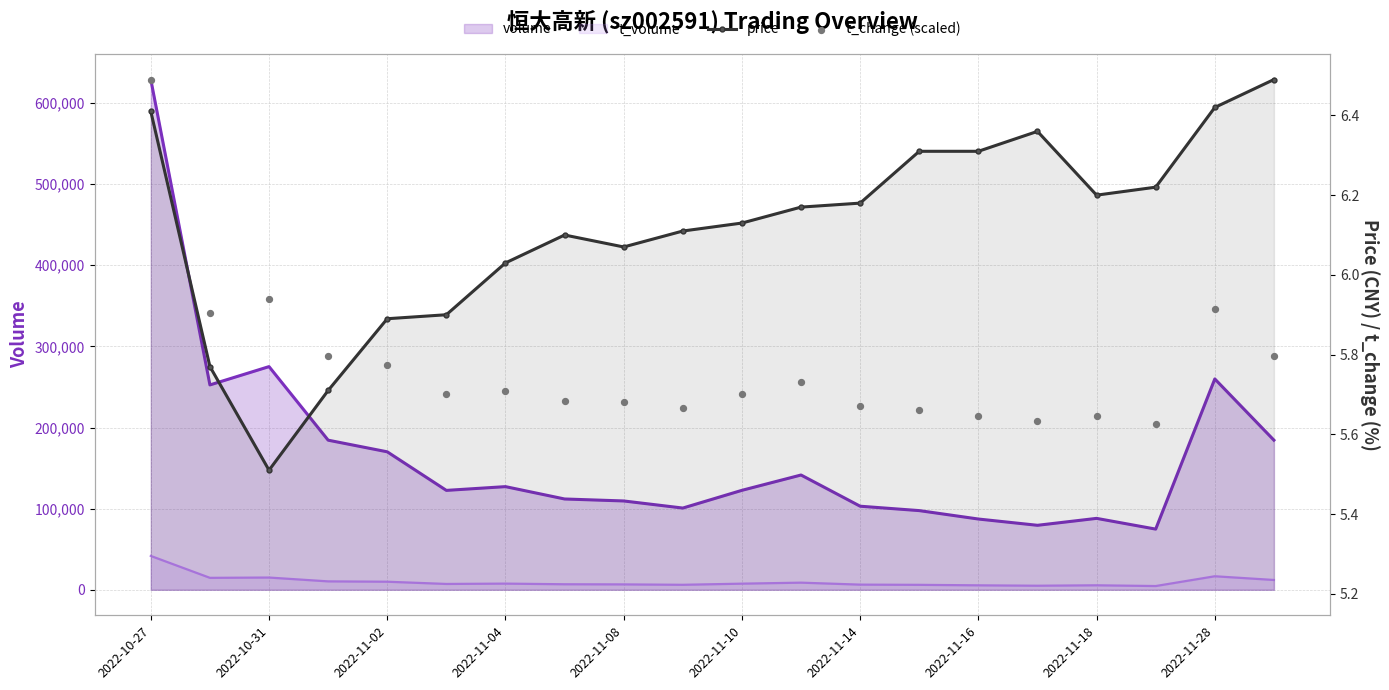

Is the value of t_change (scaled) at 15 greater than the value of price at 2022-11-18?

No